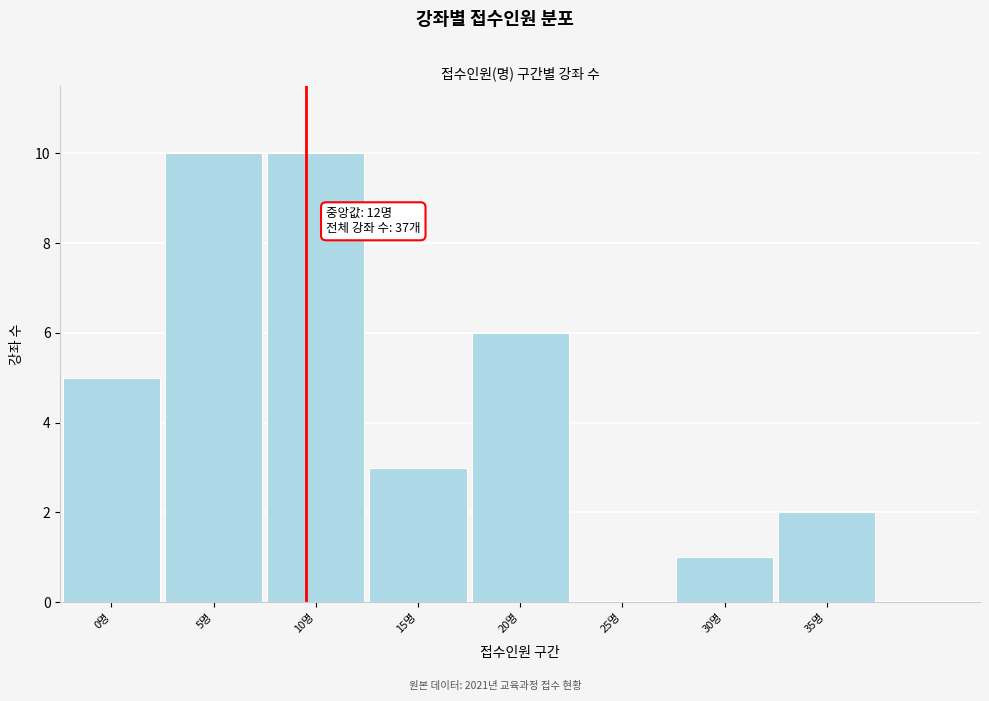

Reading left to right, list all the values displayed in this chart.

0명=5	5명=10	10명=10	15명=3	20명=6	25명=0	30명=1	35명=2